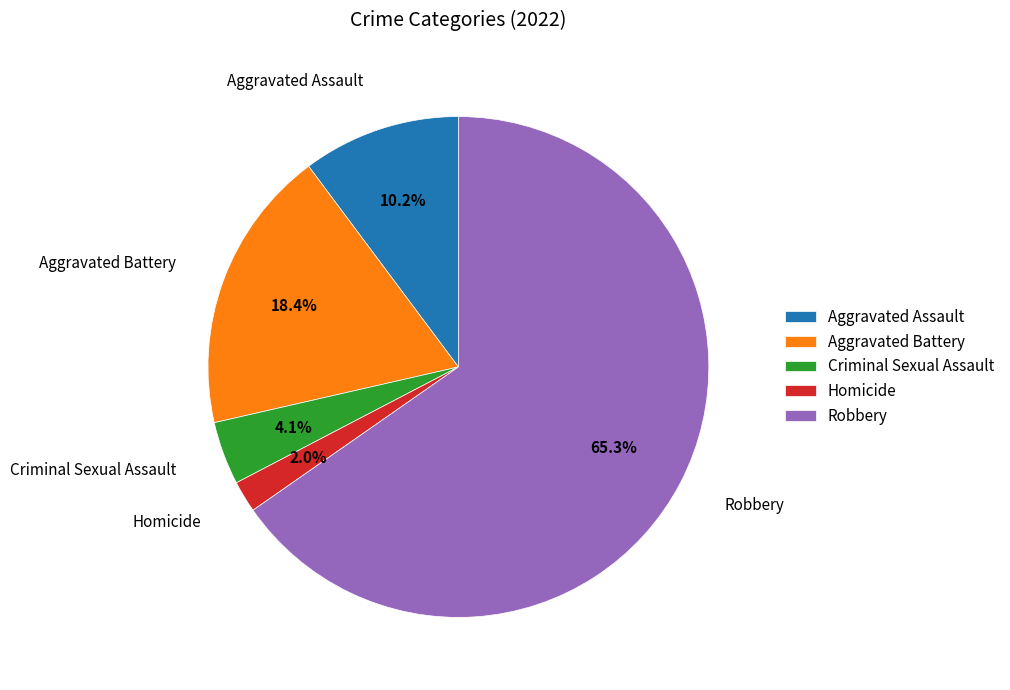

Which category has the smallest portion of the pie?

Homicide